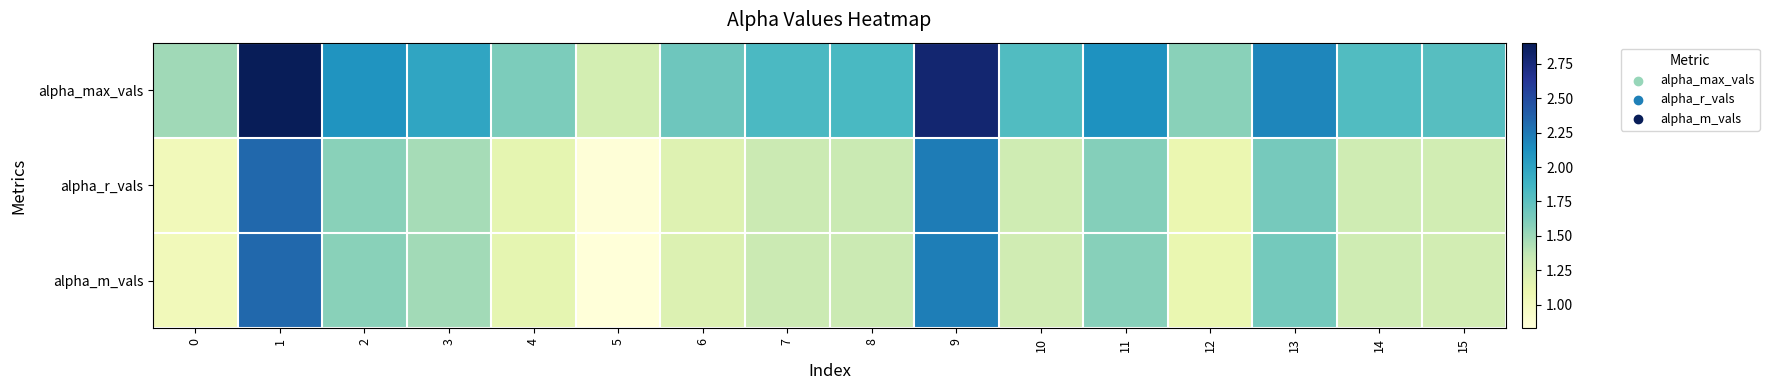

At 8, list the series in order from largest to smallest.

alpha_max_vals, alpha_r_vals, alpha_m_vals